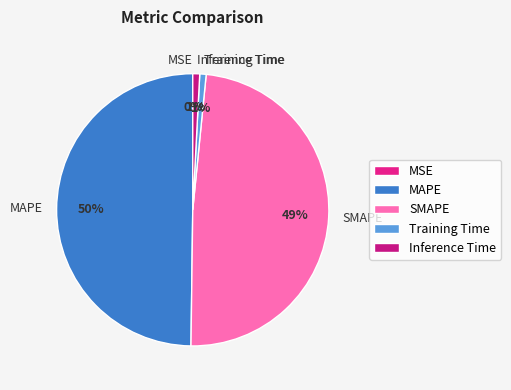

To the nearest percent, what portion does MAPE represent?

50%